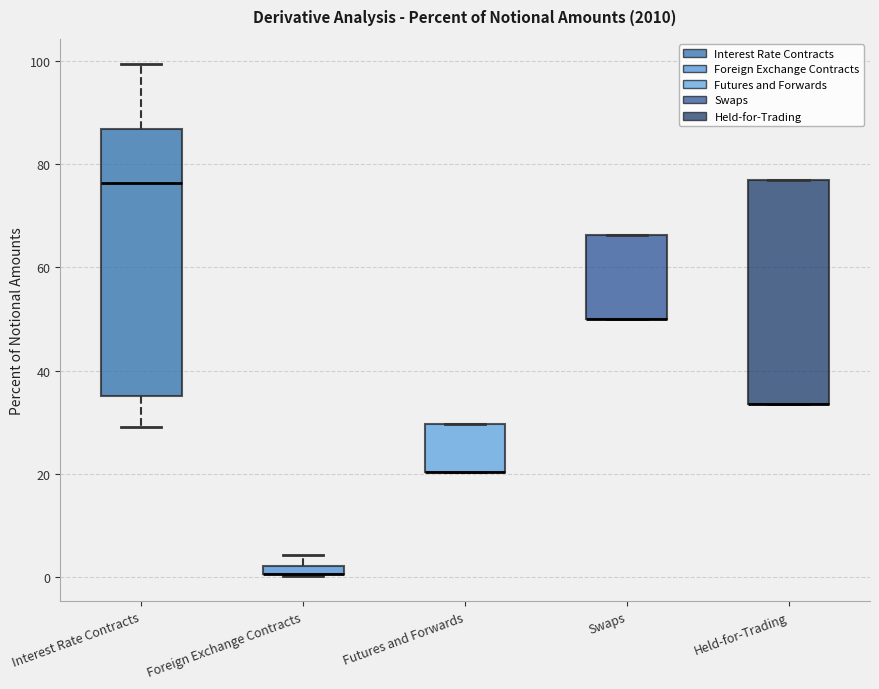

Where is the upper edge of the box for Swaps on the y-axis? The values are not printed on the chart, so give them approximately, as read against the axis.

66